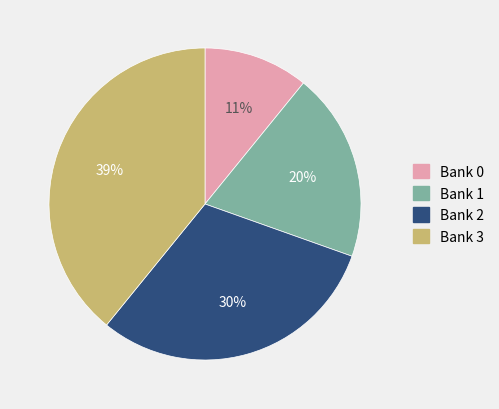

To the nearest percent, what is the average slice percentage?

25%